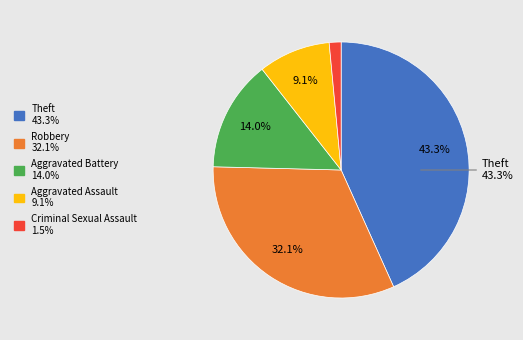

Is there any slice that represents more than half of the pie?

No